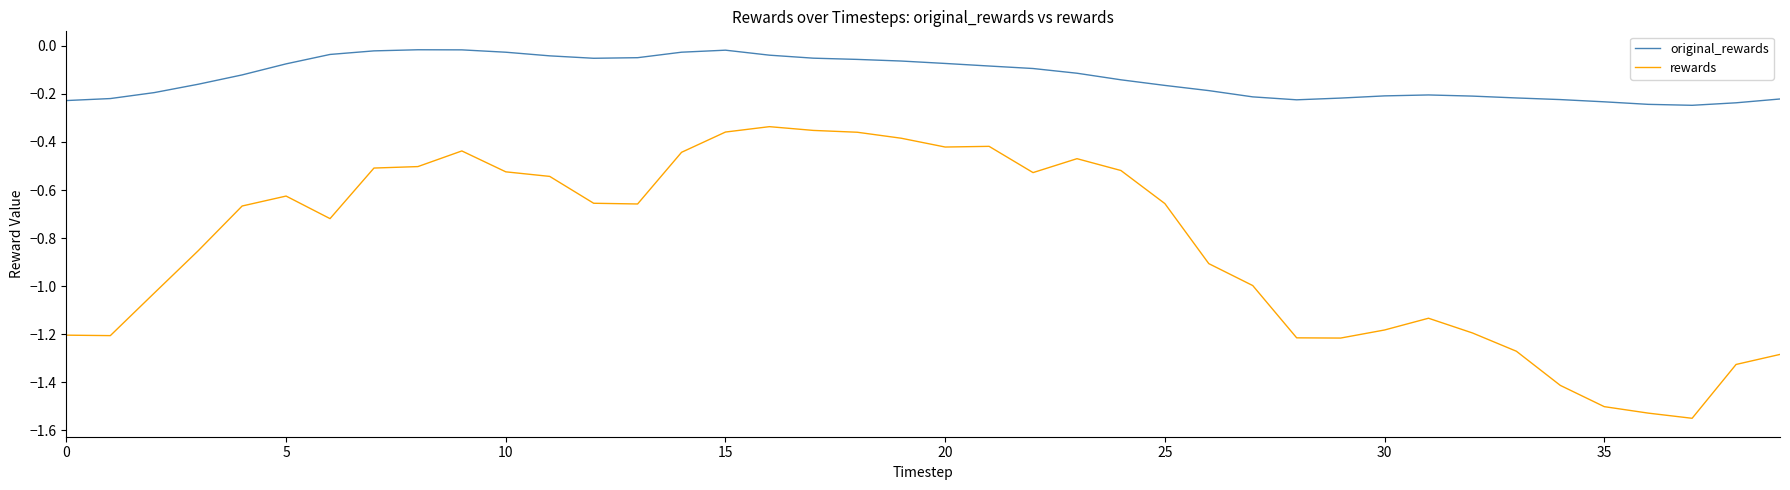

True or false: rewards and original_rewards intersect in this chart.

False